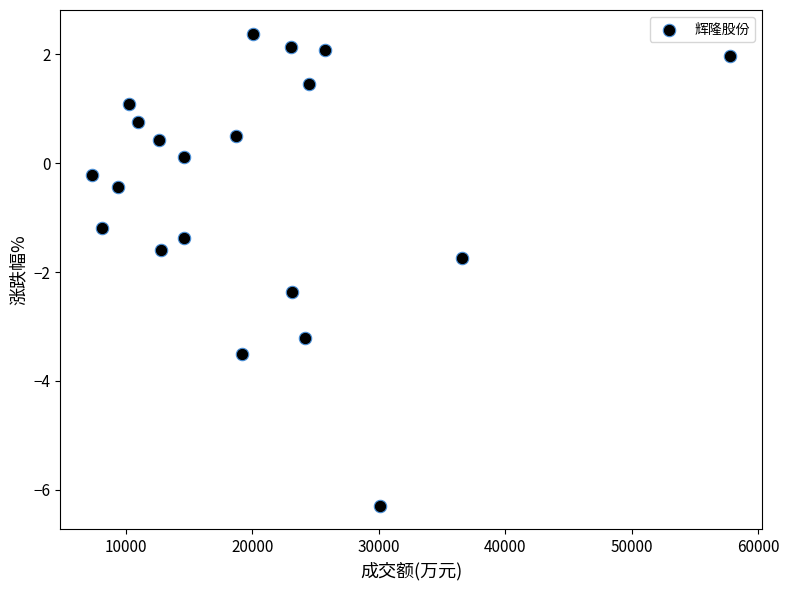

What Y value in the scatter plot is closest to -1?

-1.2